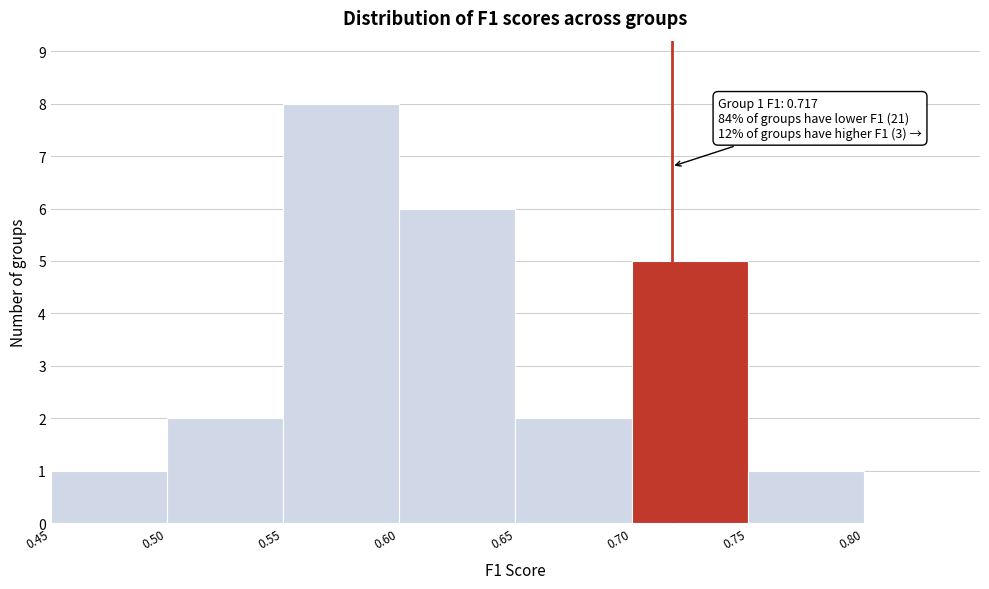

Over which range of the x-axis is the bar tallest?

0.55 to 0.60